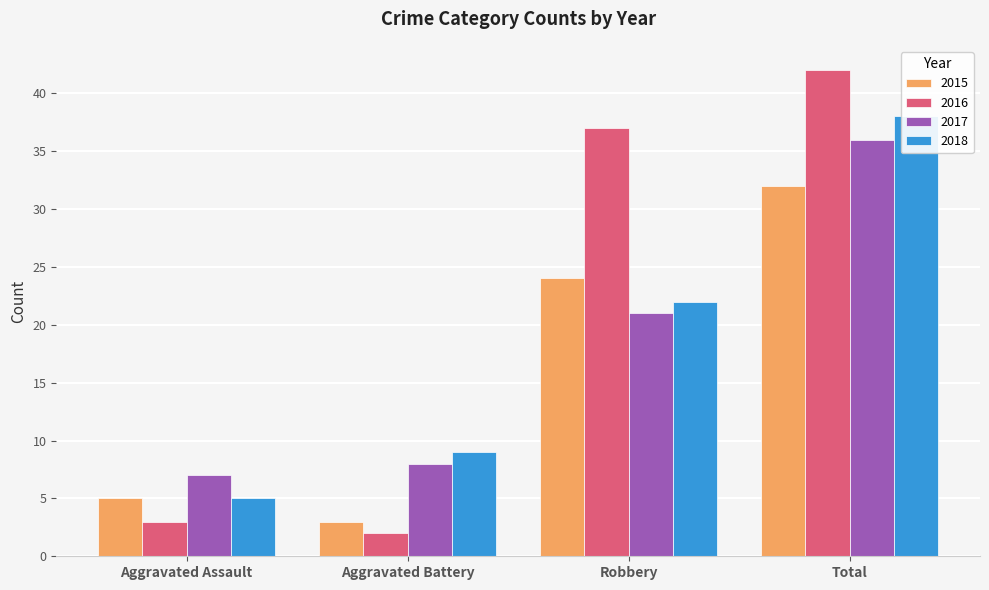

What position from the left is Aggravated Assault?

1